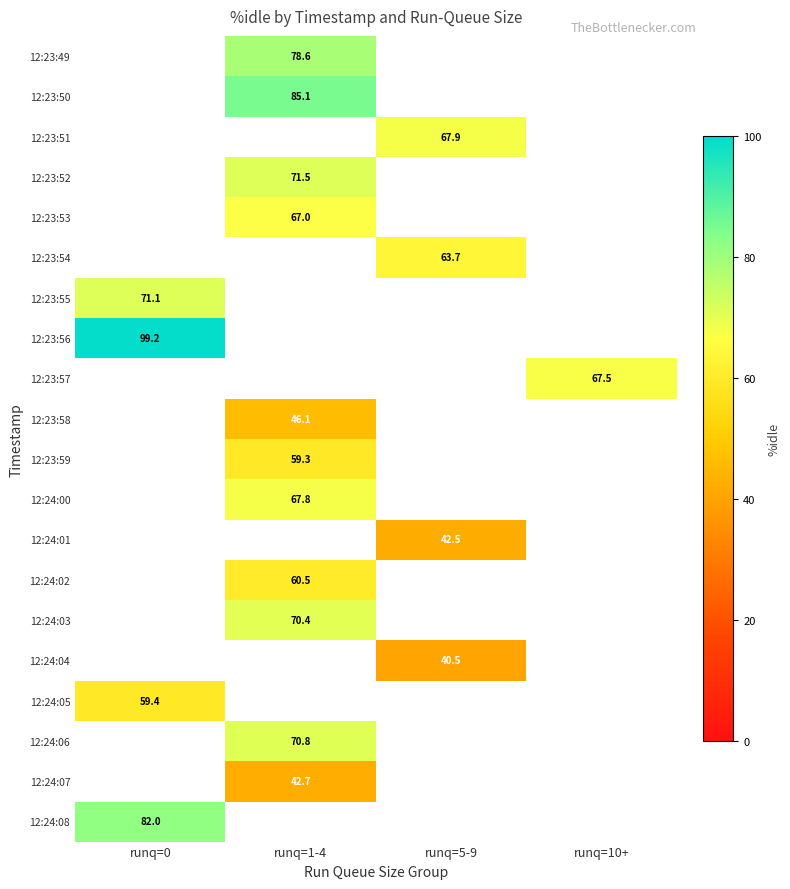

True or false: 12:24:04 has a value of 13.5 at runq=5-9.

False